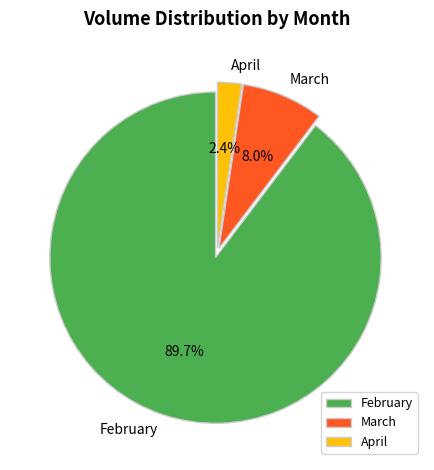

Is the sum of February and April greater than half?

Yes